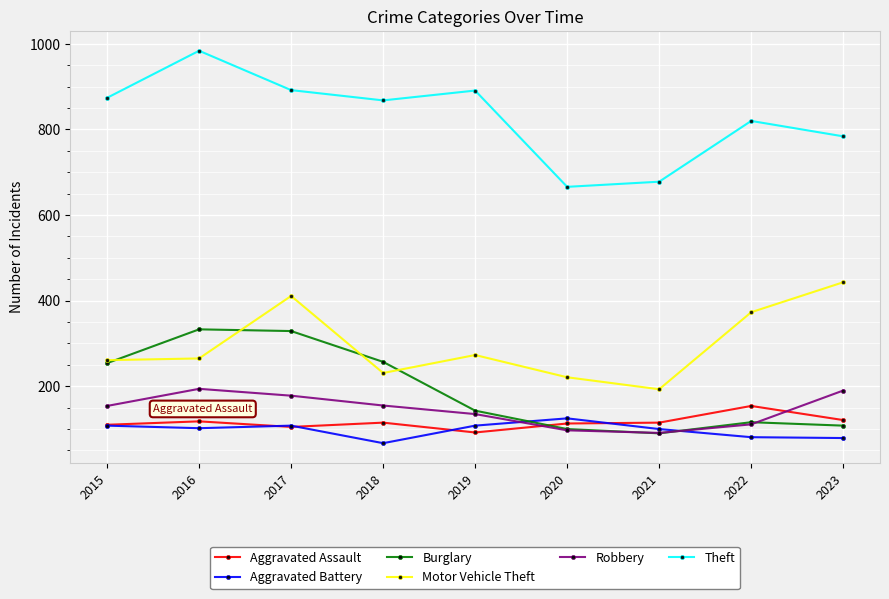

Is it true that Aggravated Assault equals 92 at 2019?

True